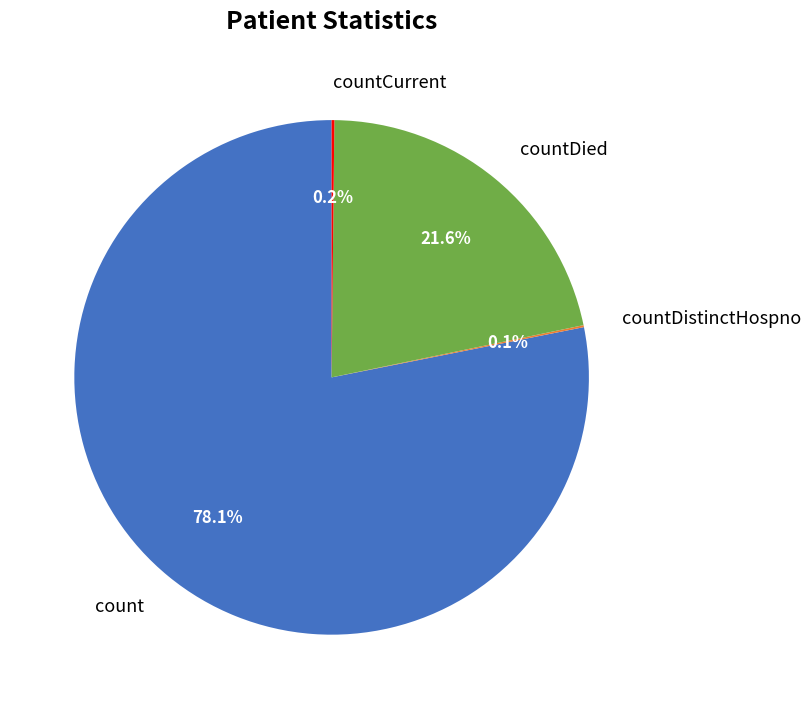

Which slice is the largest?

count